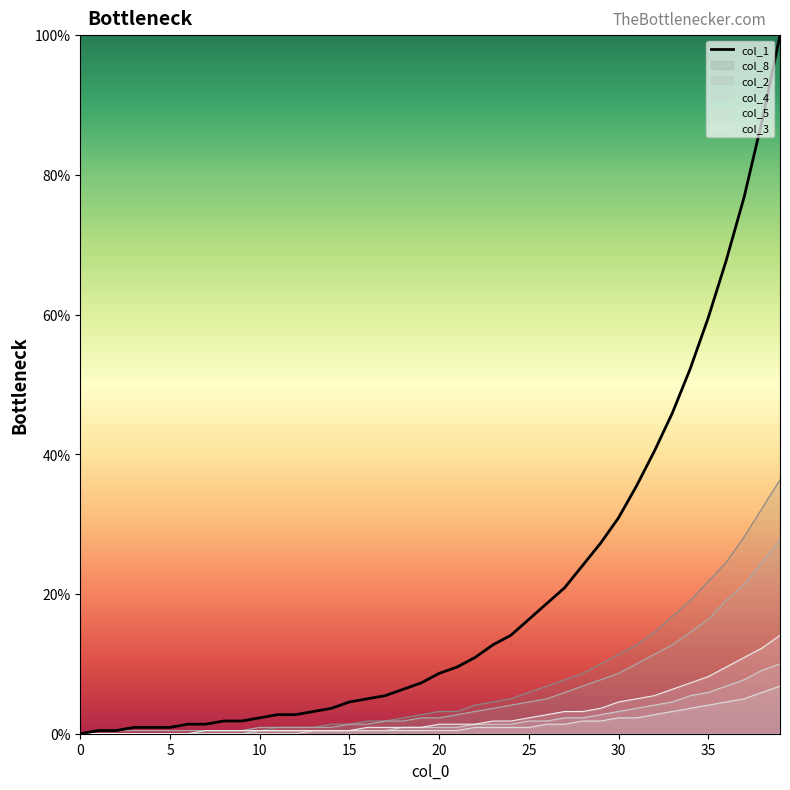

What is the label of the 24th point from the left?

23